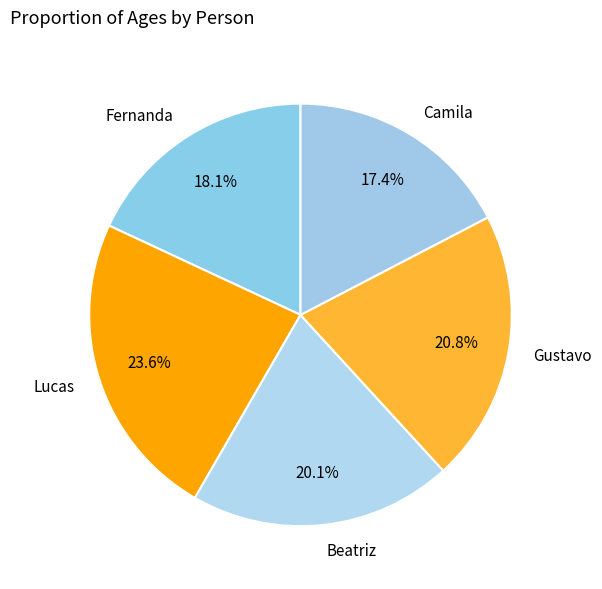

Count the number of slices in the pie.

5